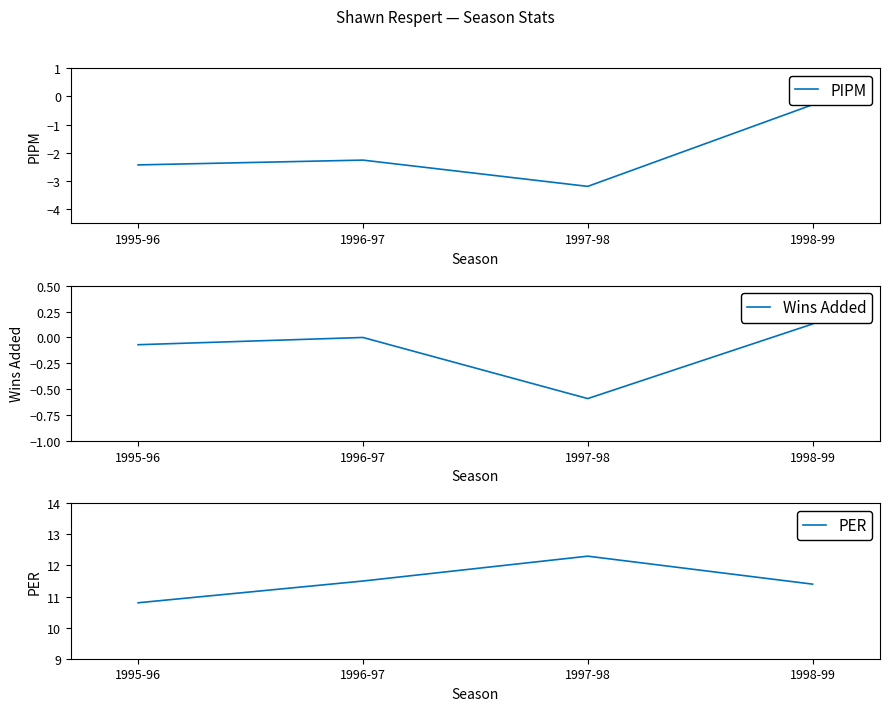

At which category does PER reach its first local peak?

1997-98